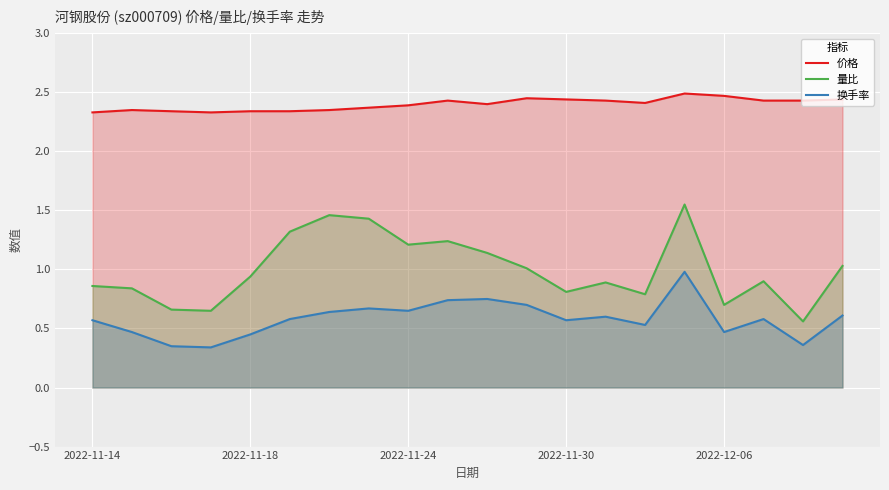

What are all the series names shown in the legend?

价格, 量比, 换手率